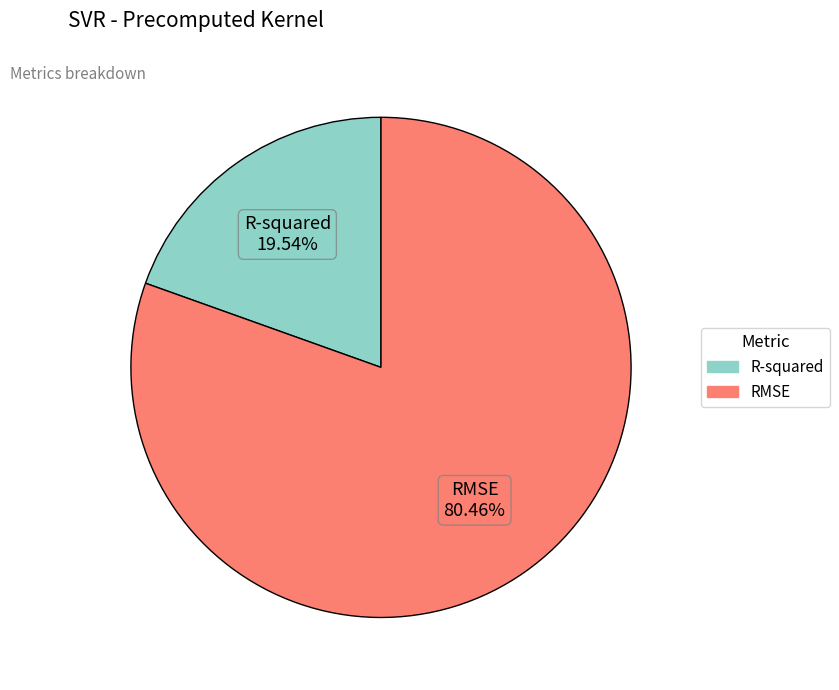

Combined, do RMSE and R-squared account for over 50%?

Yes